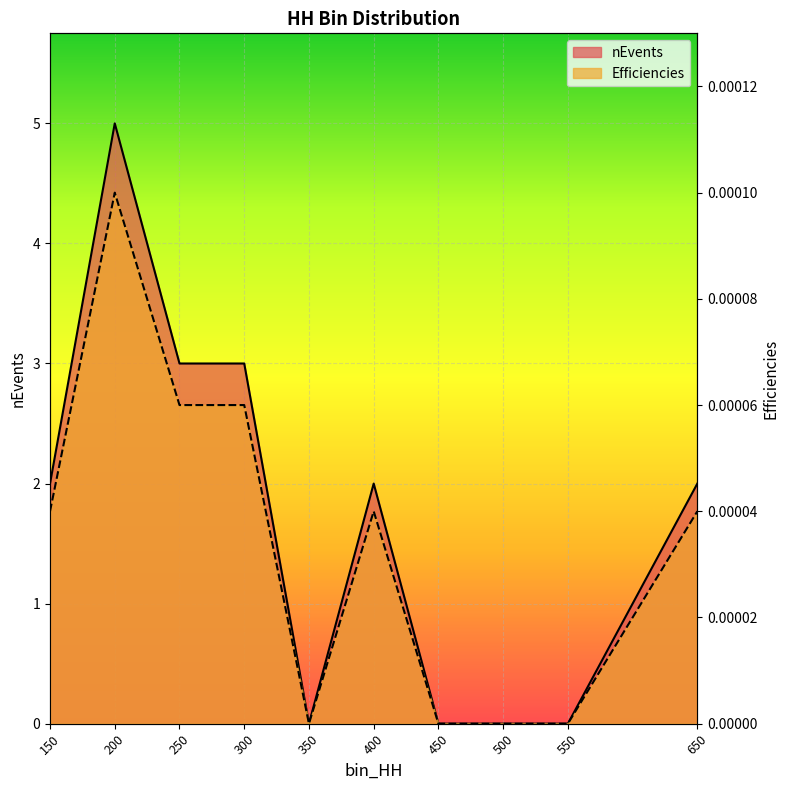

The value of nEvents at 500 is 0.0. True or false?

True